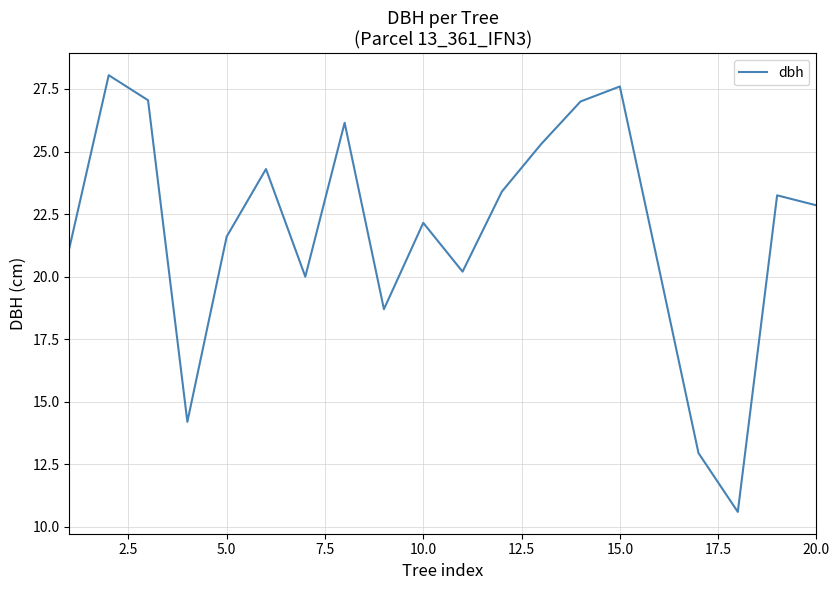

How many lines are shown in the chart?

1